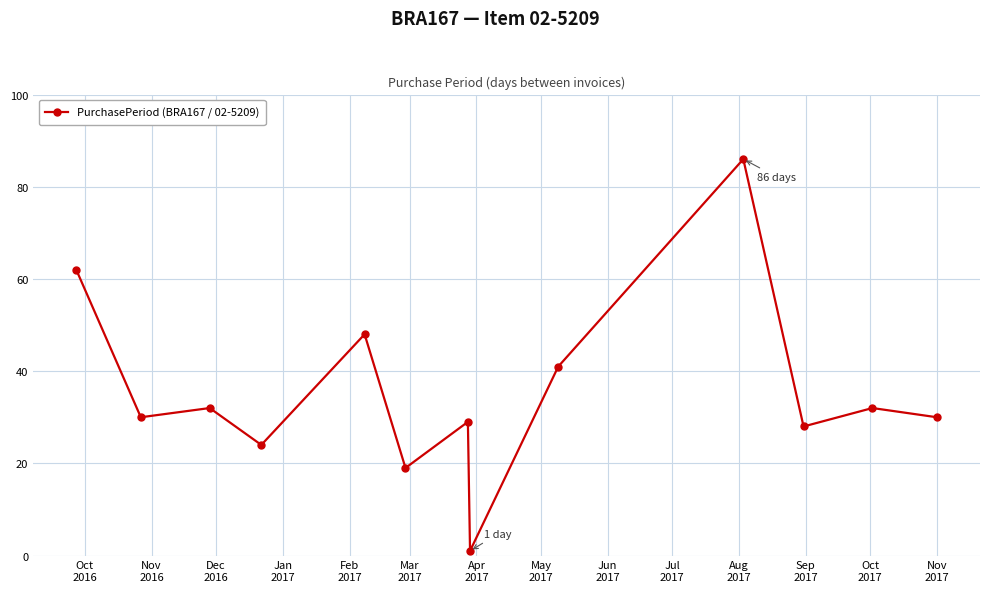

What is the sum of all values?

462